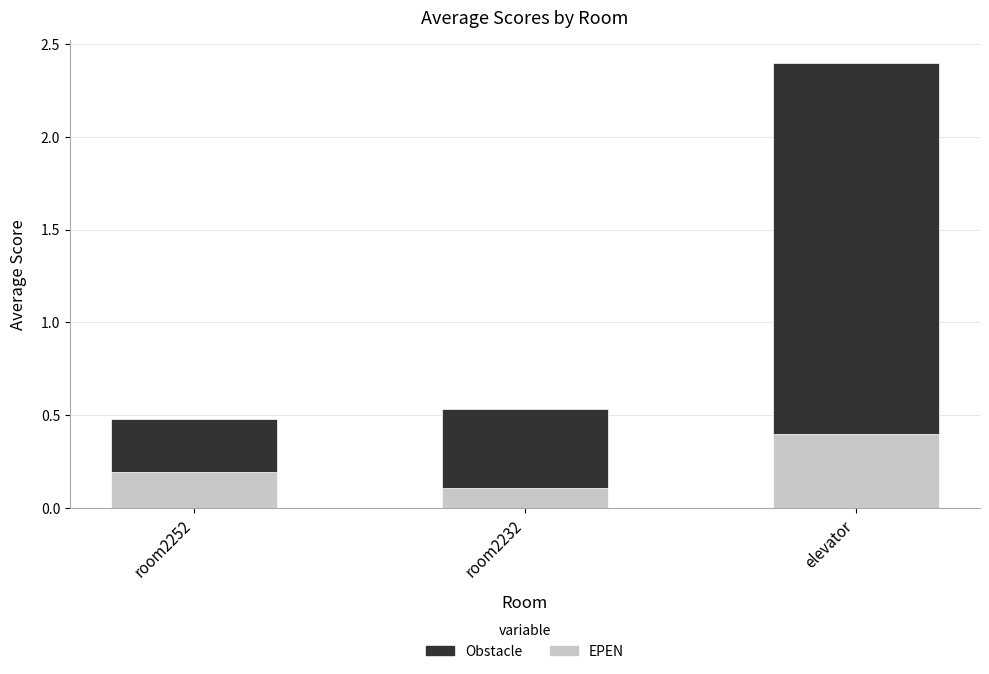

What is the total value across all series at room2252?

0.5